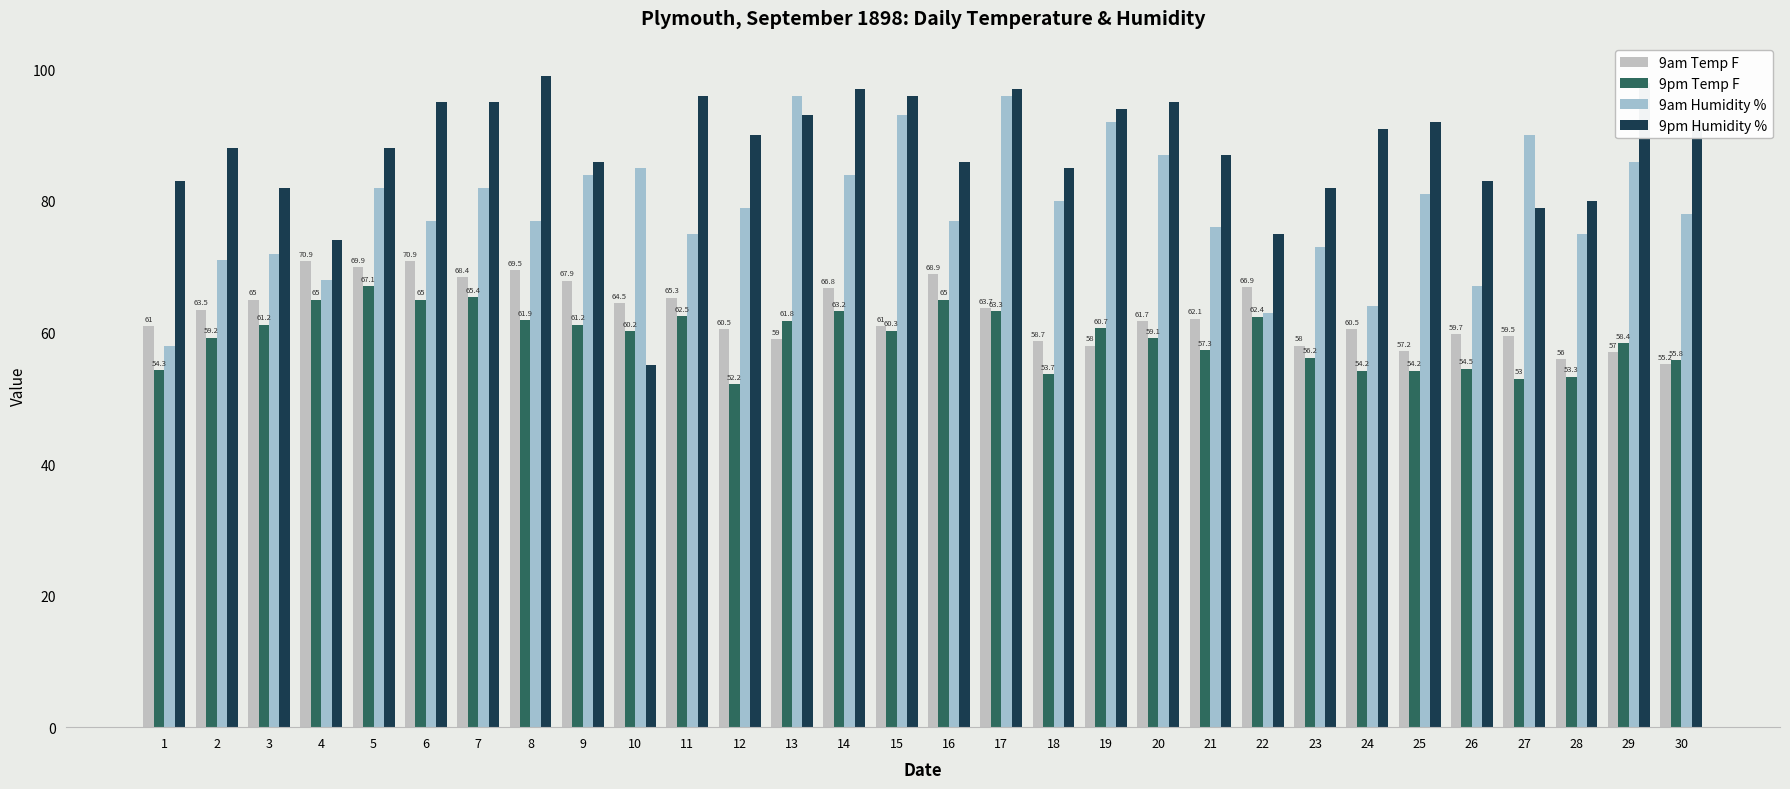

At how many categories does at least one series exceed 77?

28